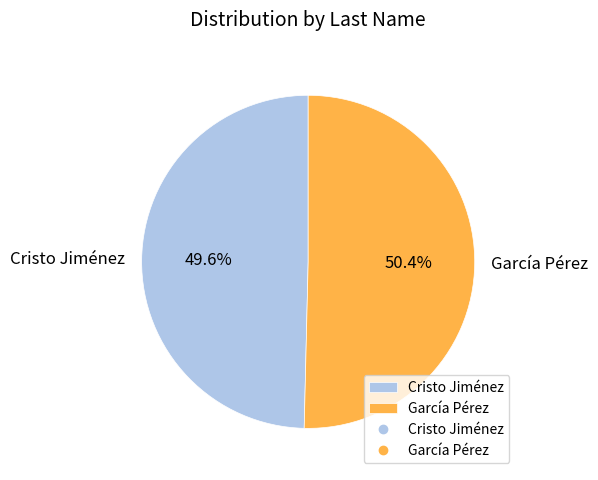

To the nearest percent, what portion does García Pérez represent?

50%